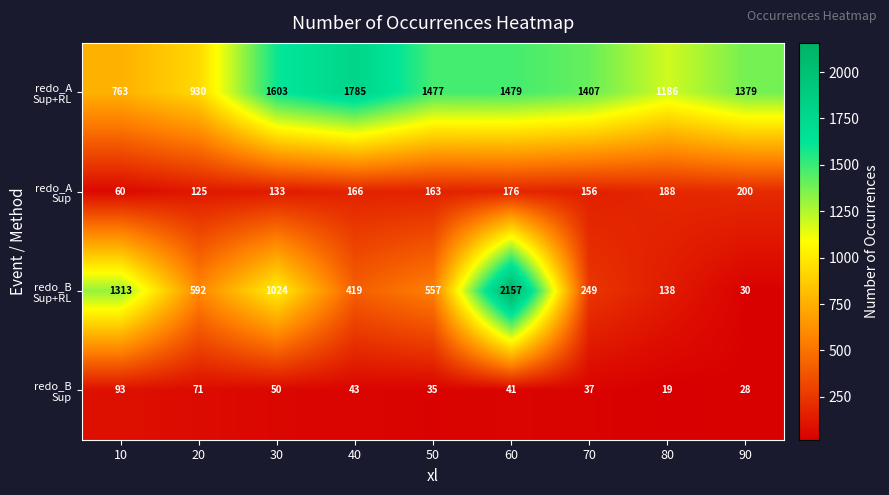

What is the total value across all series at 70?

1849